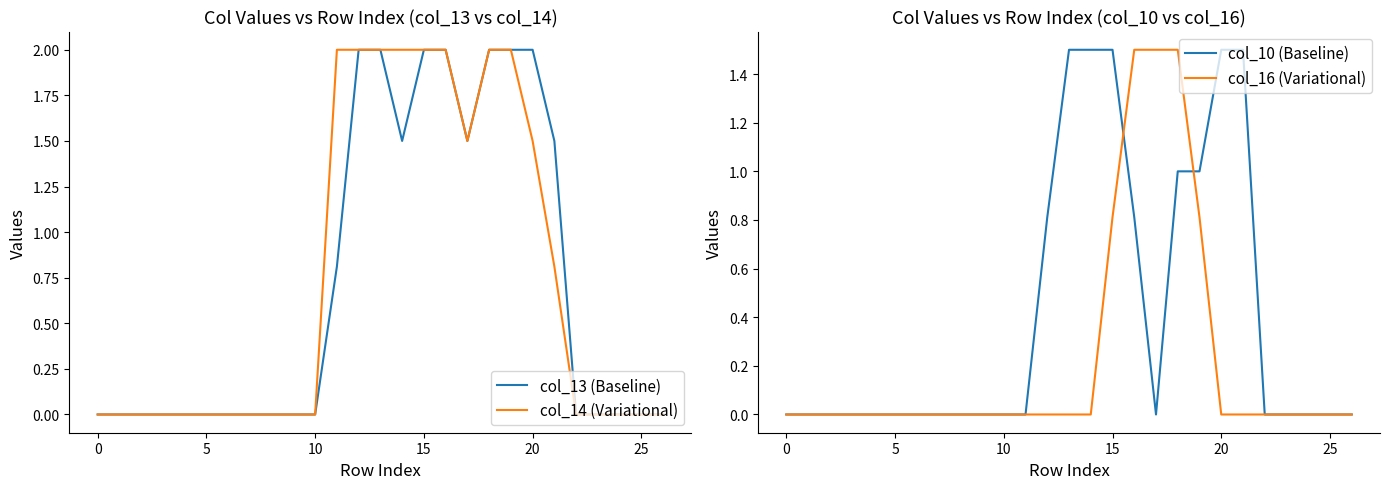

In col_13 (Baseline), how many points are lower than both neighbors (excluding endpoints)?

2